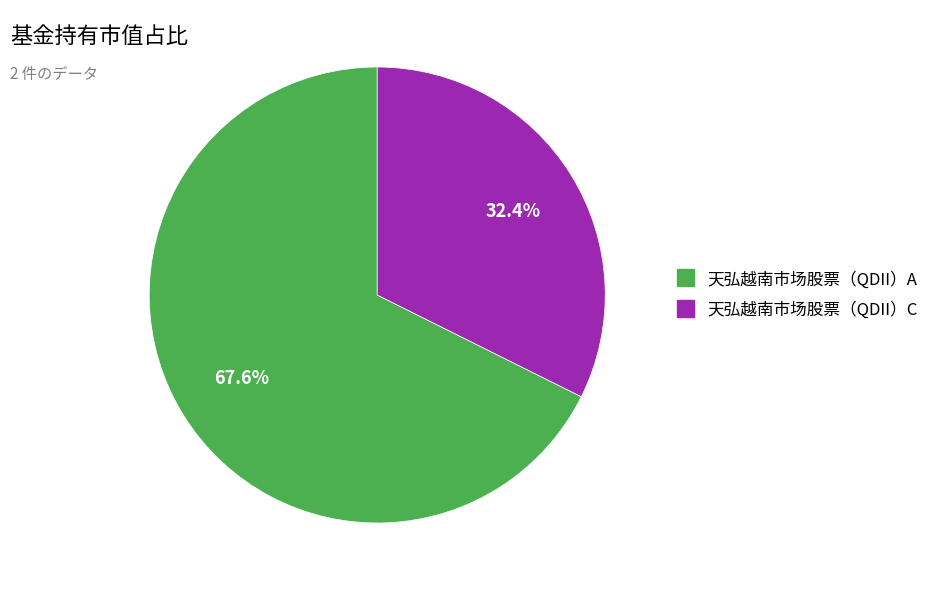

True or false: 天弘越南市场股票（QDII）A accounts for 62% of the total.

False